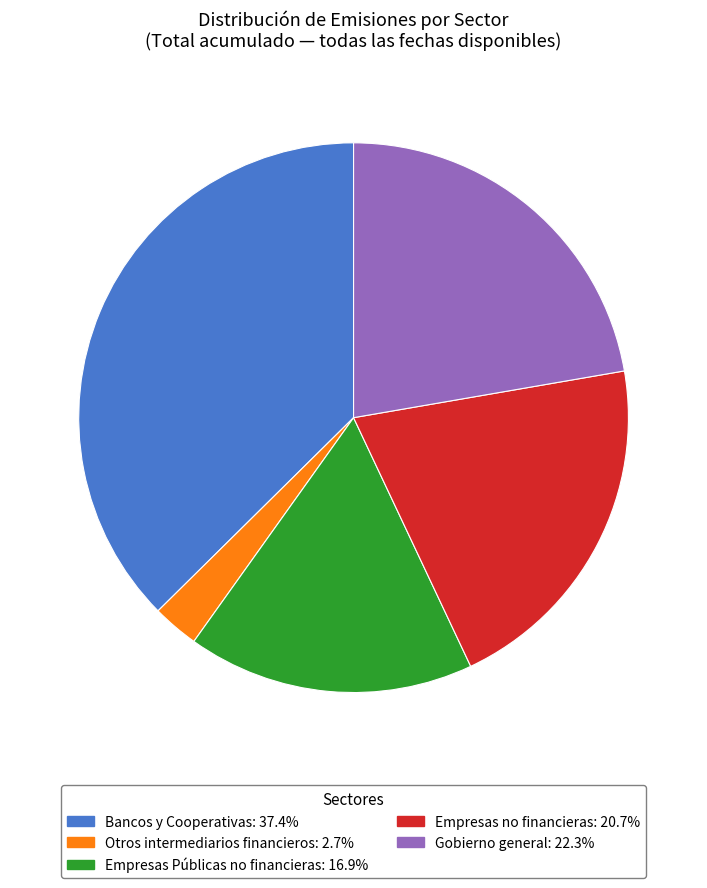

What is the largest slice in the pie chart?

Bancos y Cooperativas